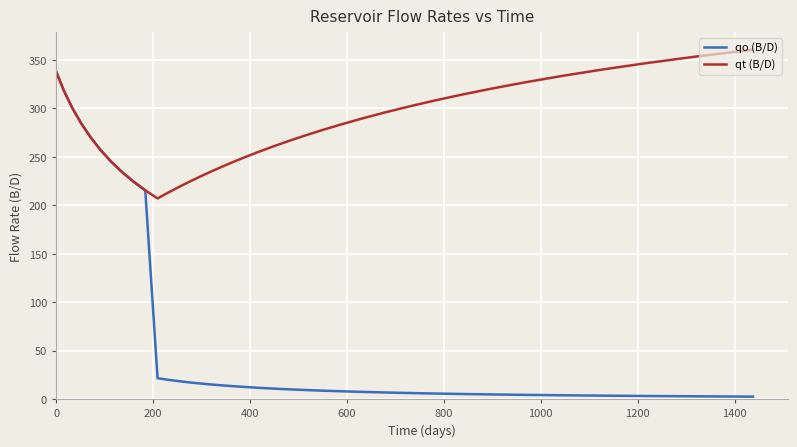

What are all the series names shown in the legend?

qo (B/D), qt (B/D)